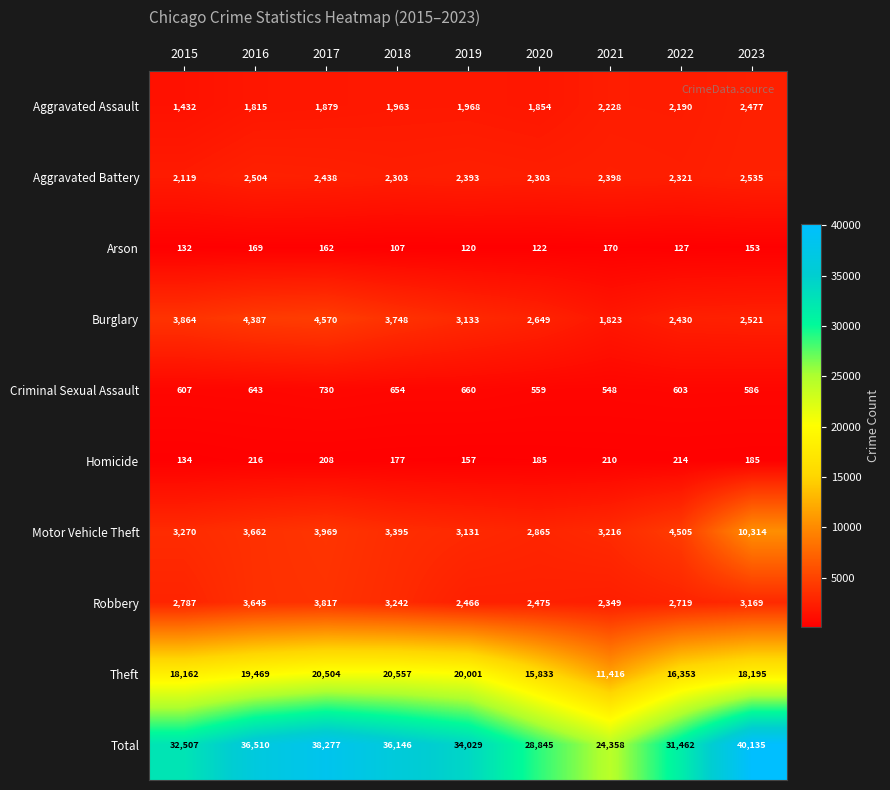

The Total series shows 16377 at 2016. True or false?

False